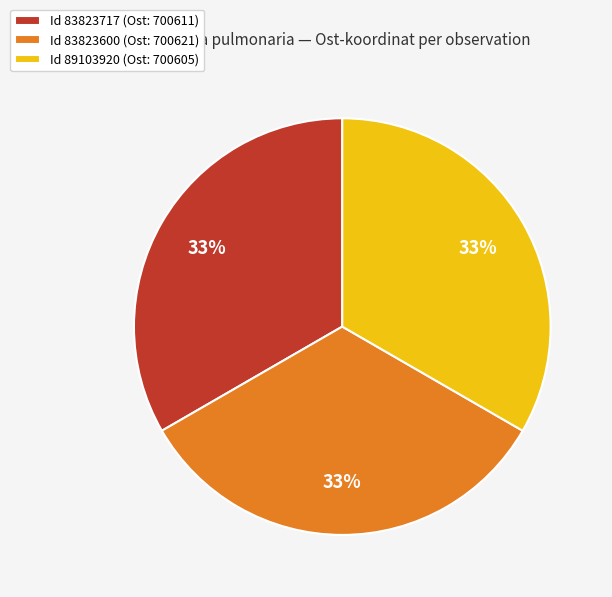

What is the ratio of the value at Id 83823600 (Ost: 700621) to the value at Id 83823717 (Ost: 700611)?

1.0